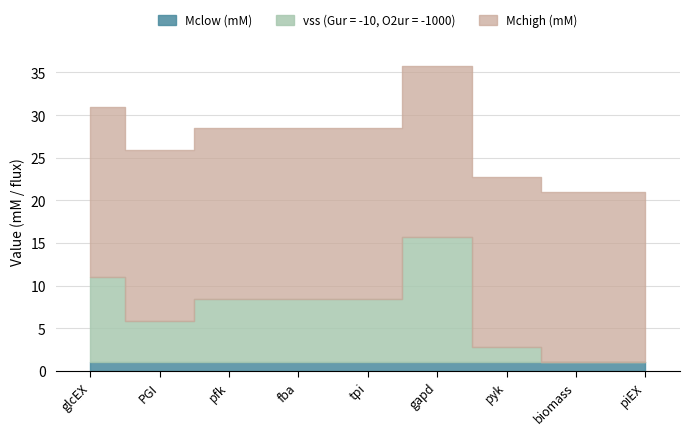

Rank the series by their maximum value, from lowest to highest.

Mclow (mM), vss (Gur = -10, O2ur = -1000), Mchigh (mM)